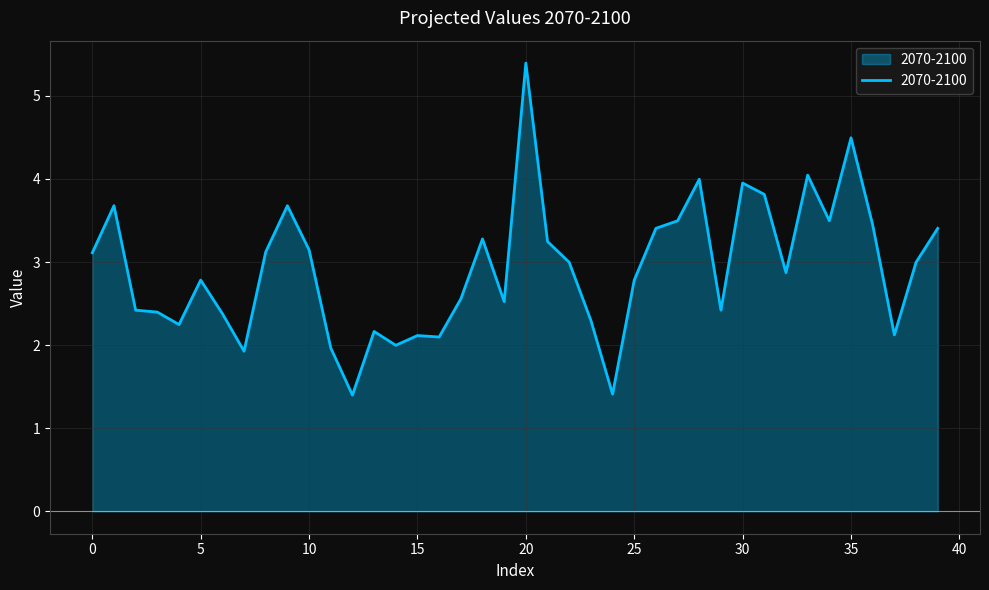

What is the difference between the maximum and minimum values?

4.0